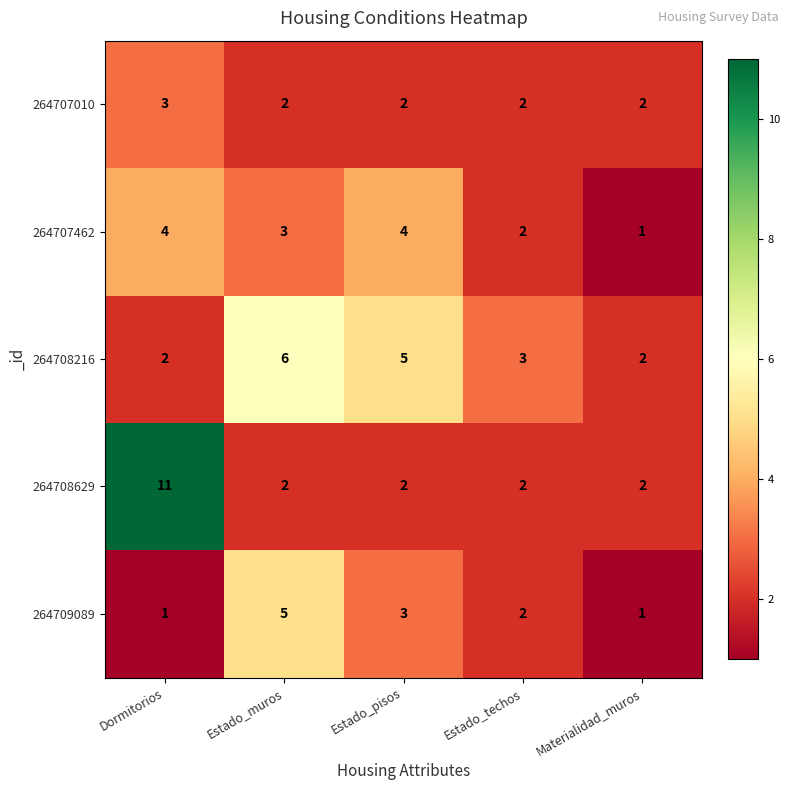

List the series in order of their peak value, lowest first.

264707010, 264707462, 264709089, 264708216, 264708629